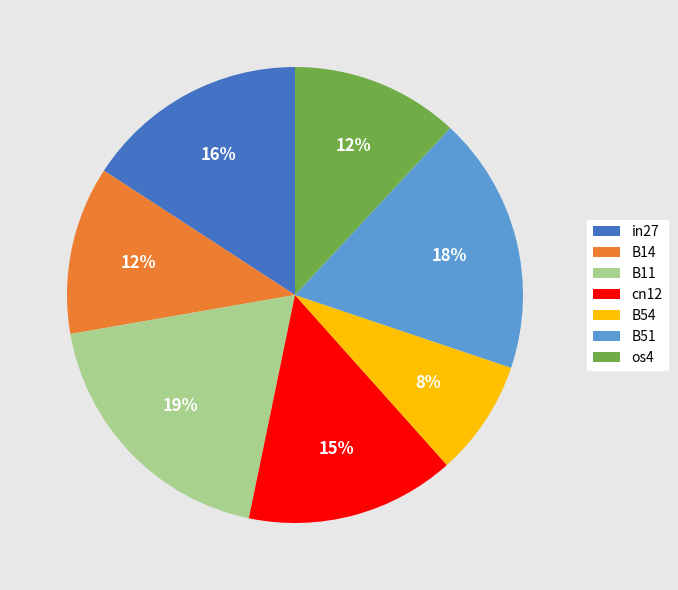

Does B14 account for over 50% of the chart?

No